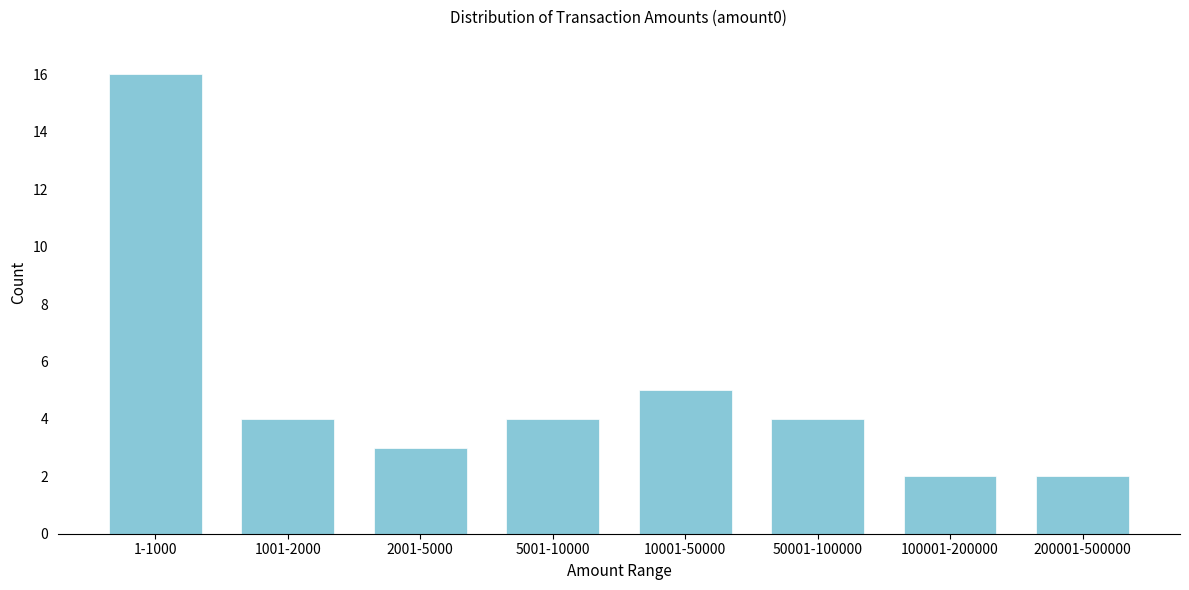

Reading right to left, what are all the values shown in this chart?

200001-500000=2	100001-200000=2	50001-100000=4	10001-50000=5	5001-10000=4	2001-5000=3	1001-2000=4	1-1000=16